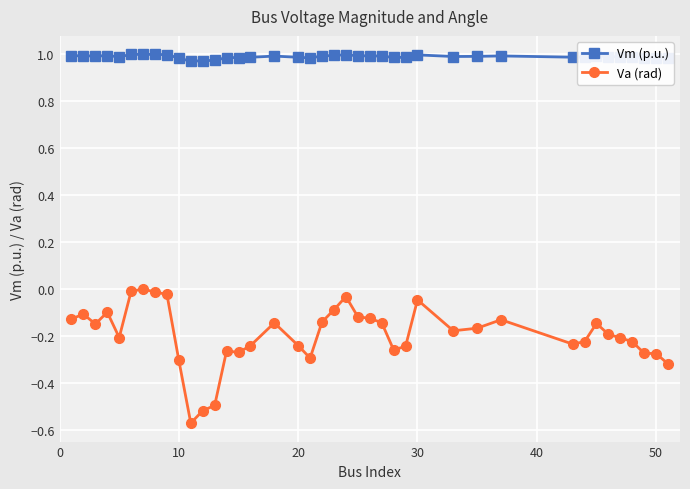

Which series has the largest total across all categories?

Vm (p.u.)